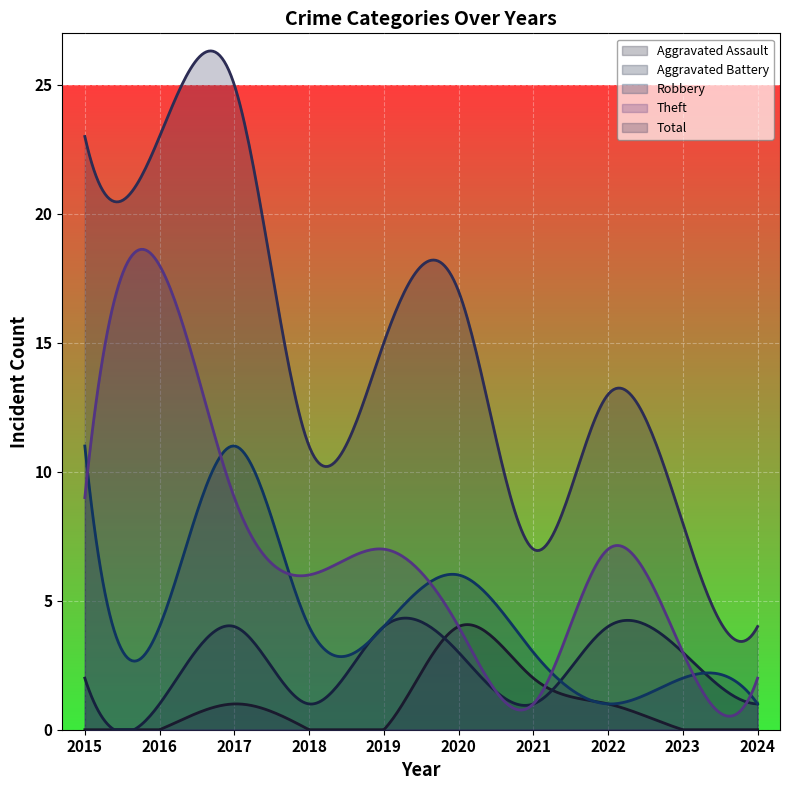

How many data points does each series have?

10